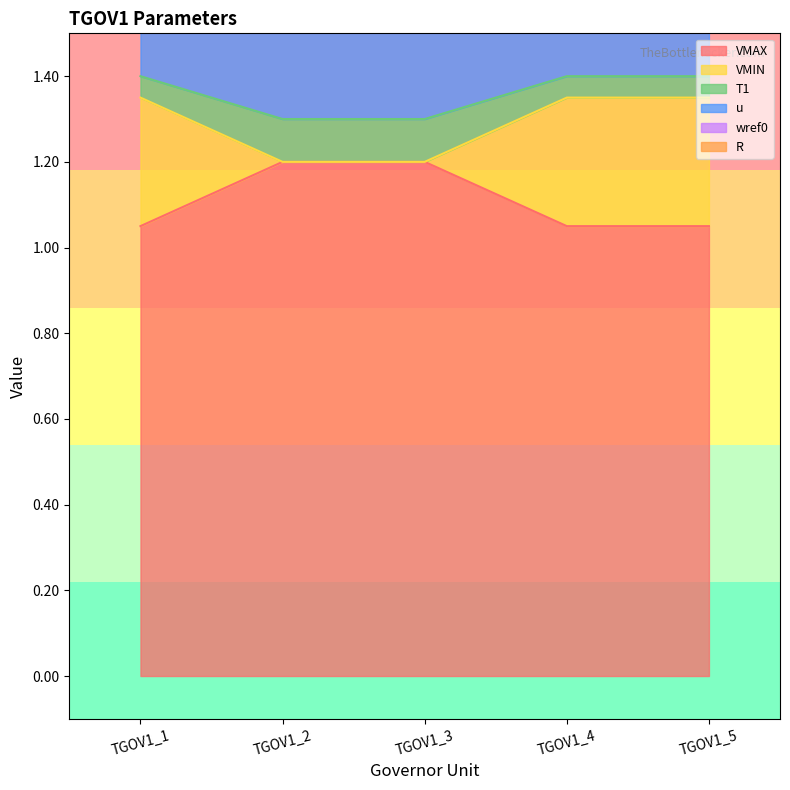

Is it true that VMAX equals 1.4 at TGOV1_4?

False